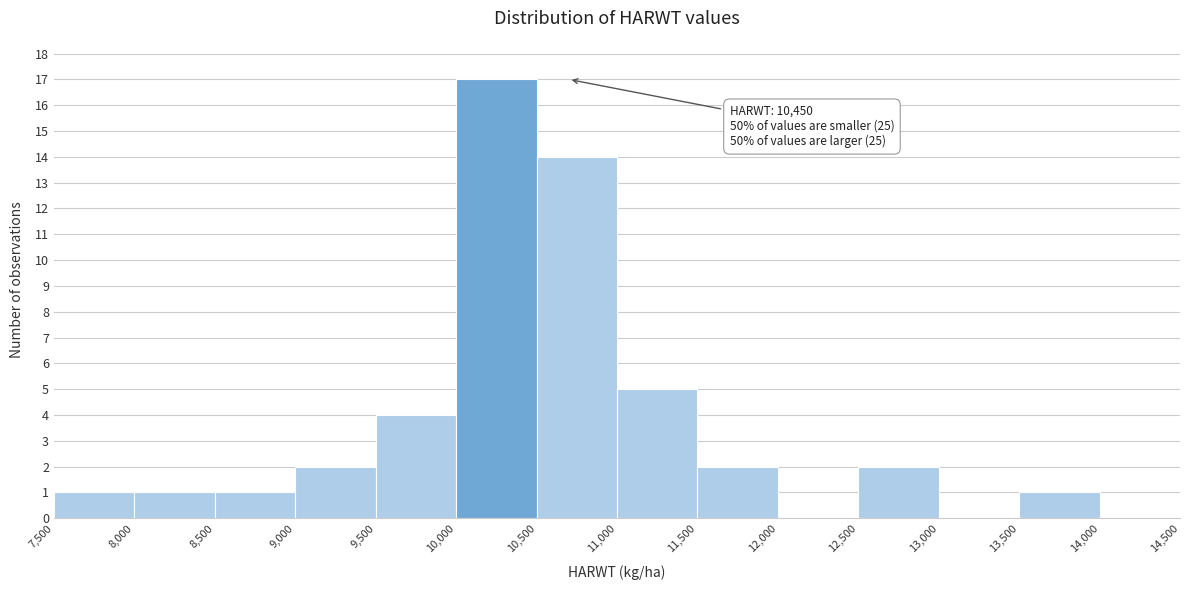

Over which range of the x-axis is the bar tallest?

10,000 to 10,500